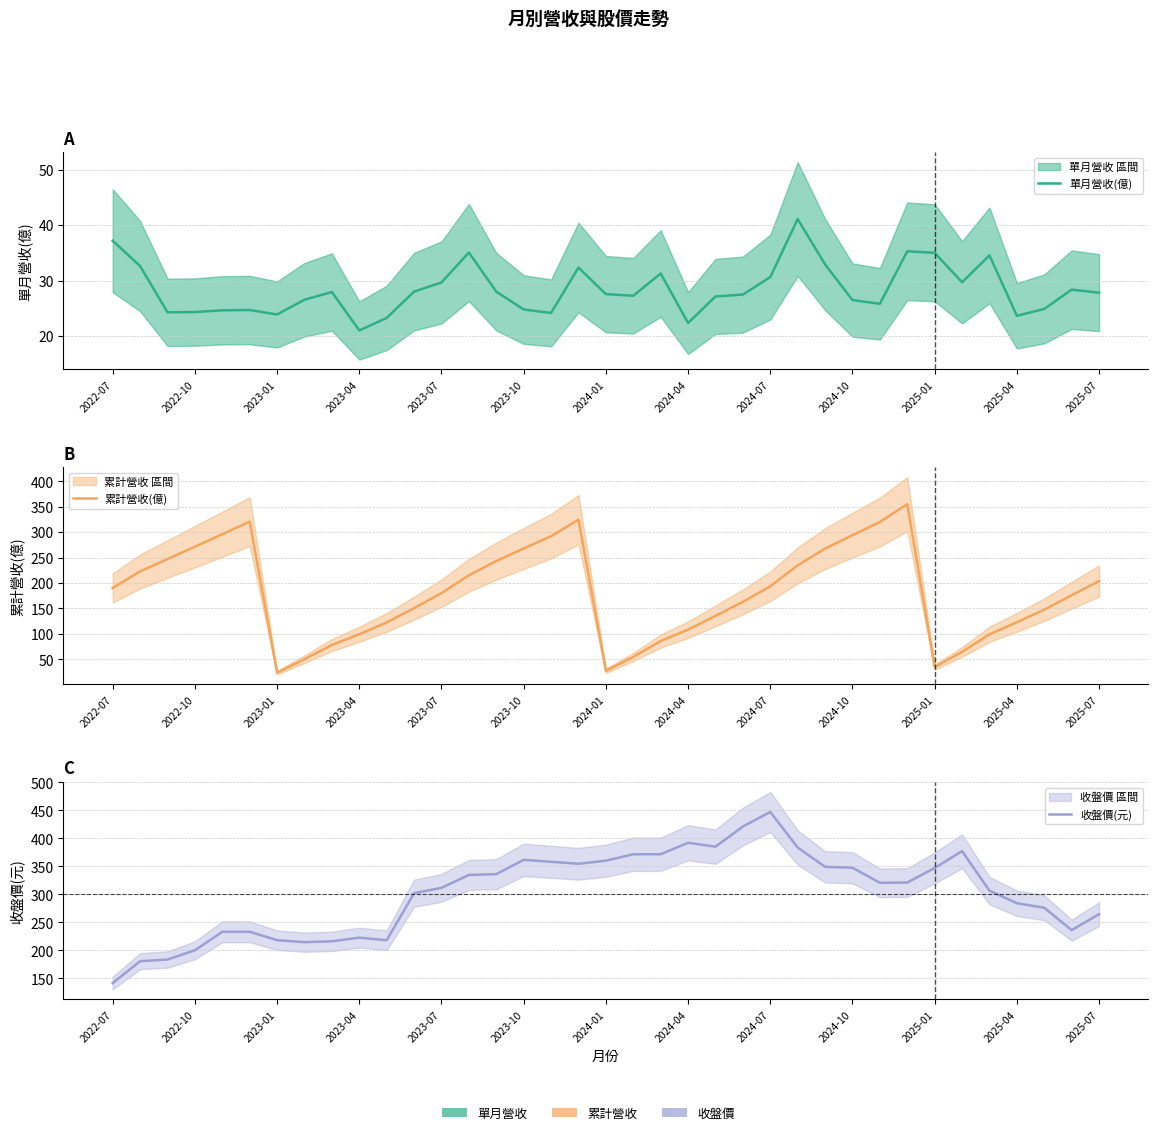

What is the sum of the 累計營收(億) values at 31 and 33?

187.6